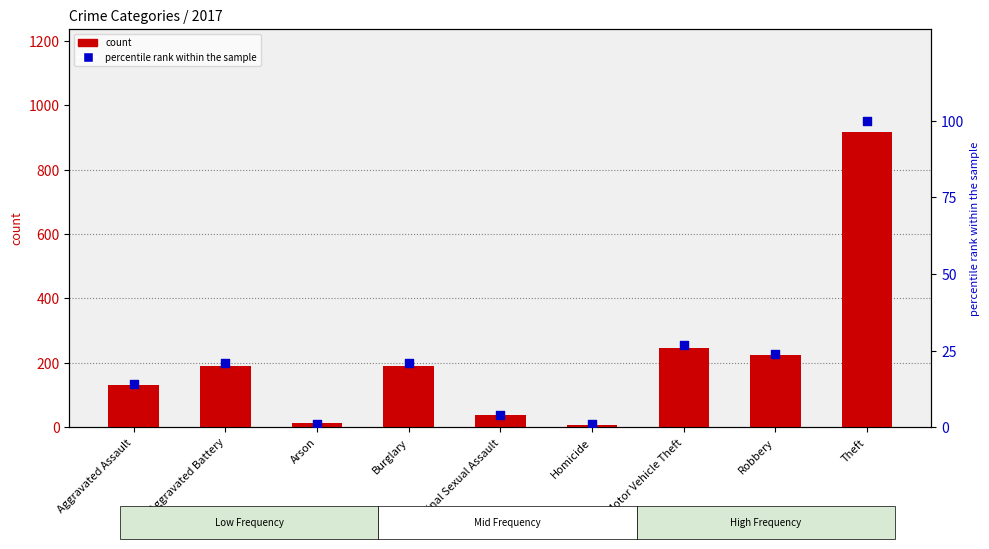

Which series has the largest Y range (max minus min)?

count